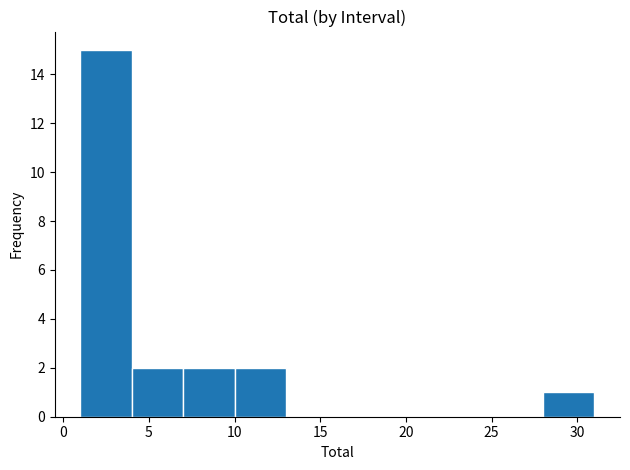

Which range on the x-axis has the tallest bar?

1 to 4